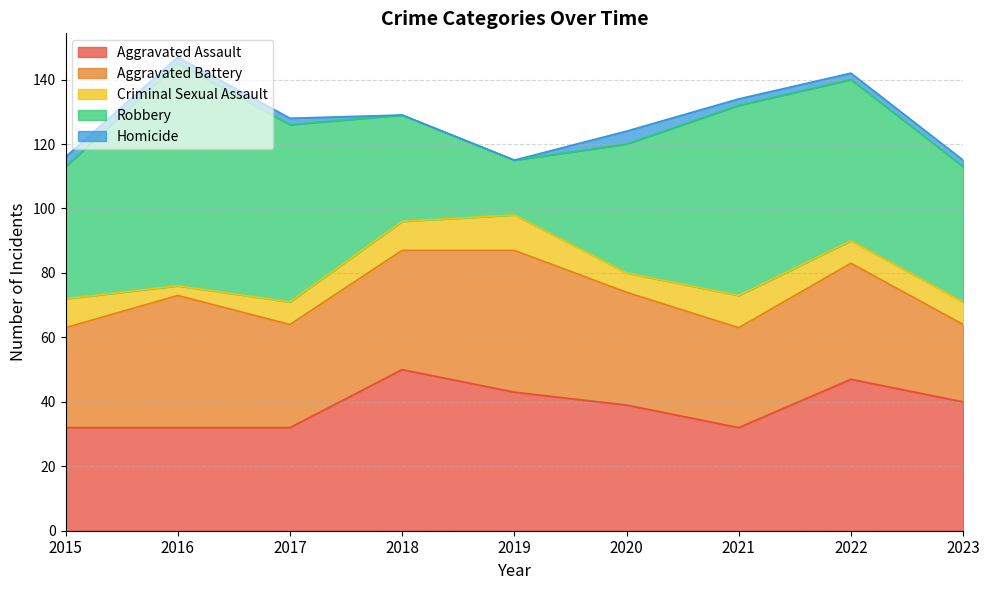

The Robbery series shows 41 at 2015. True or false?

True